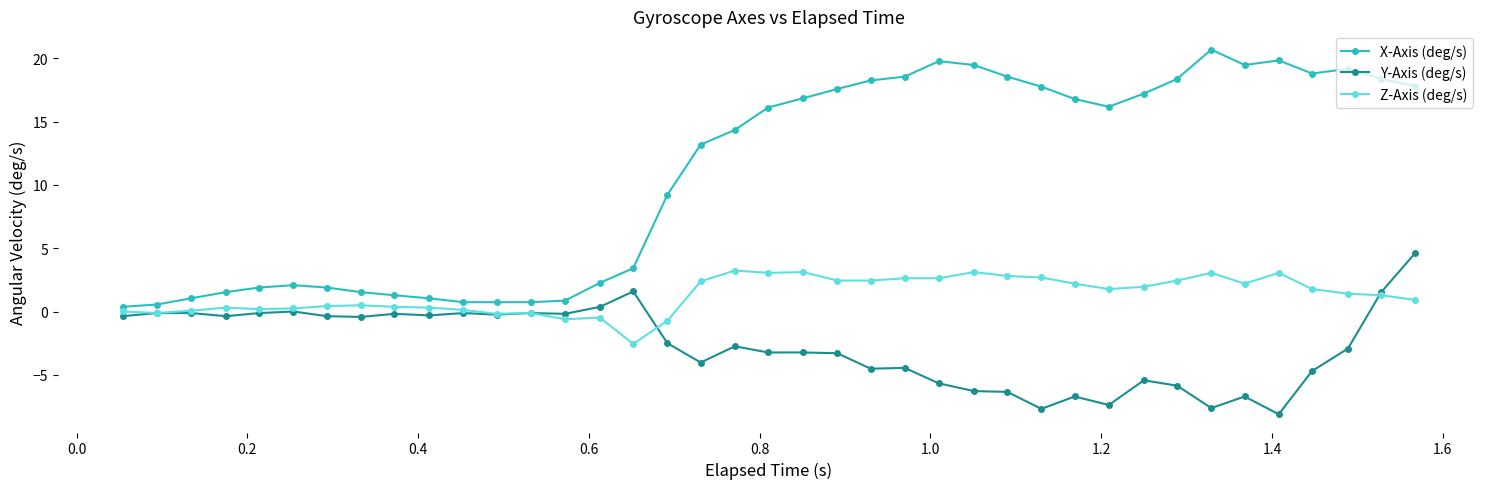

Which series has the largest range (max minus min)?

X-Axis (deg/s)